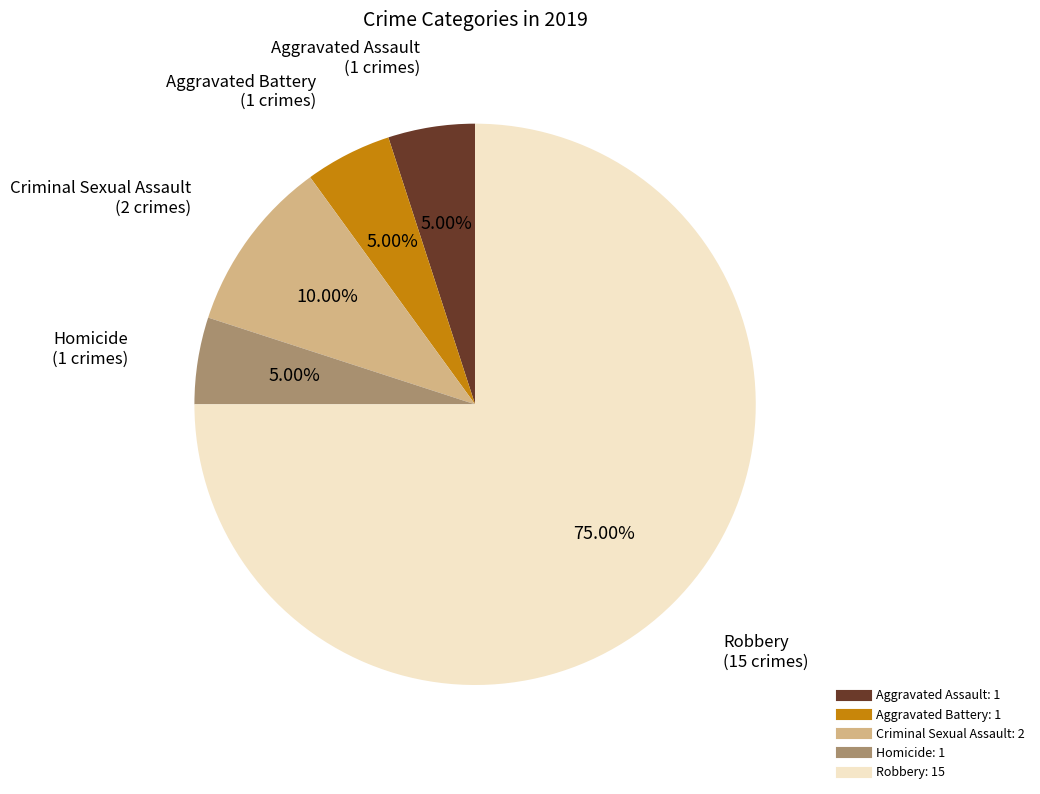

To the nearest percent, what is the combined percentage of Robbery and Homicide?

80%